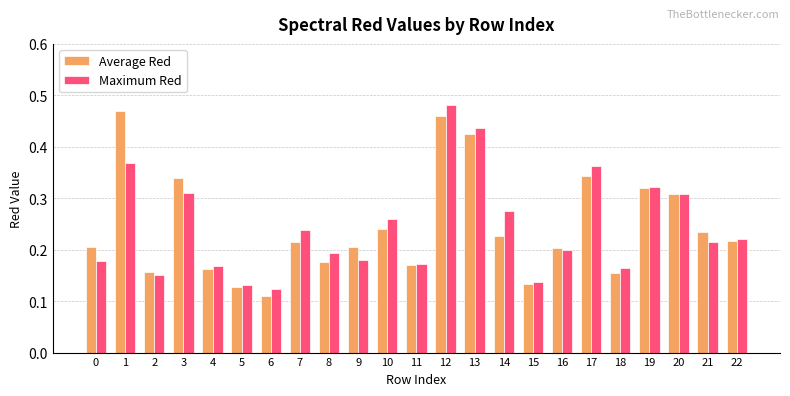

Count the Maximum Red values in the range 0 to 1.

23